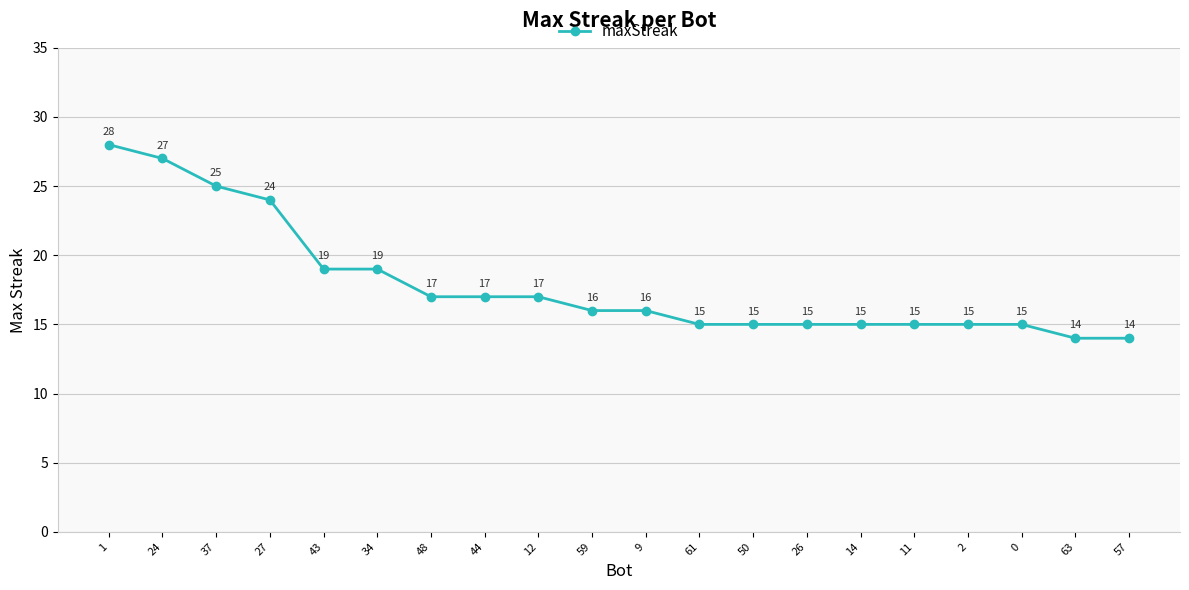

How many lines are shown in the chart?

1